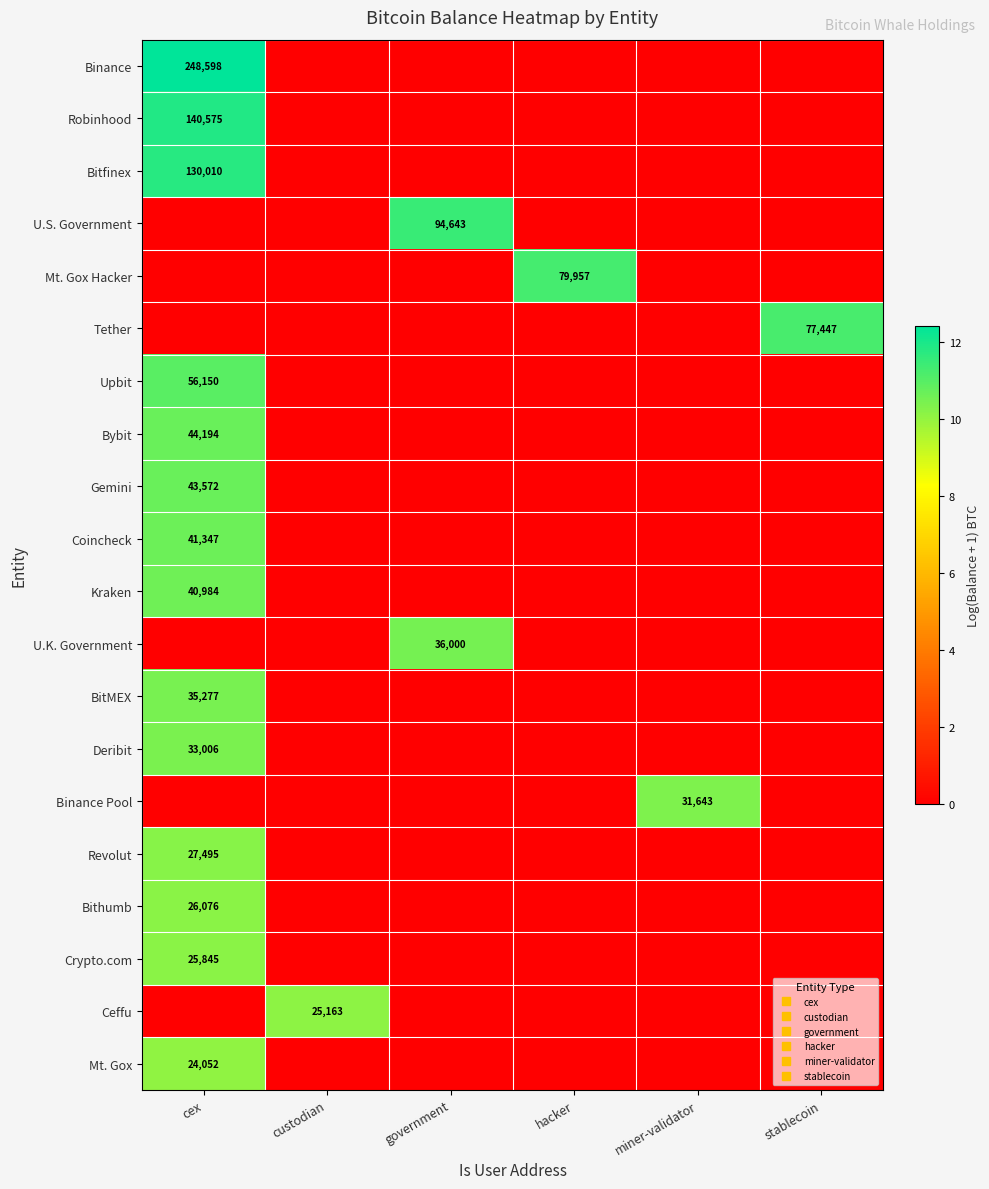

Is it true that Bitfinex equals 0.0 at government?

True